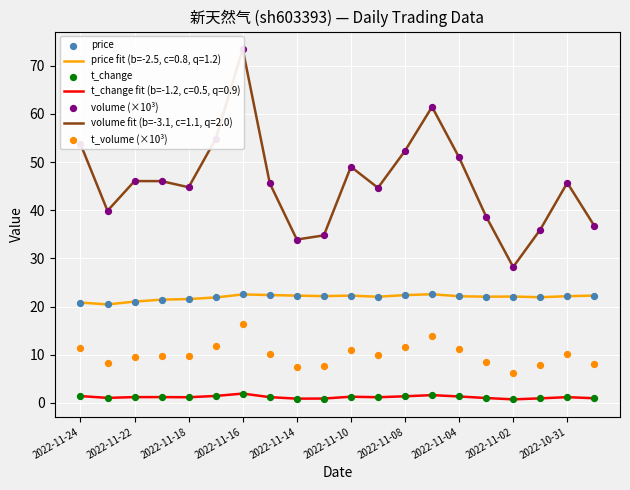

What is the total value across all series at 11?

77.8